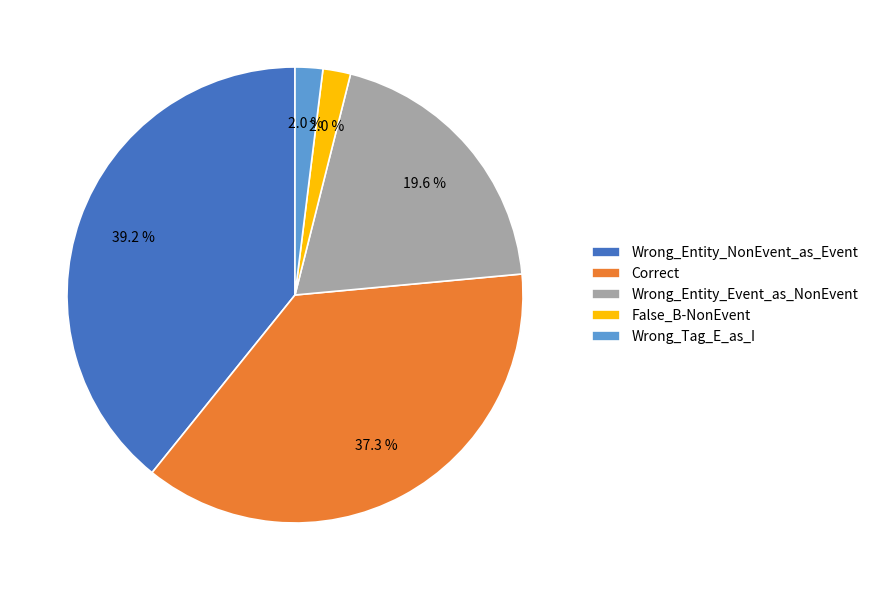

Which category has the biggest portion of the pie?

Wrong_Entity_NonEvent_as_Event